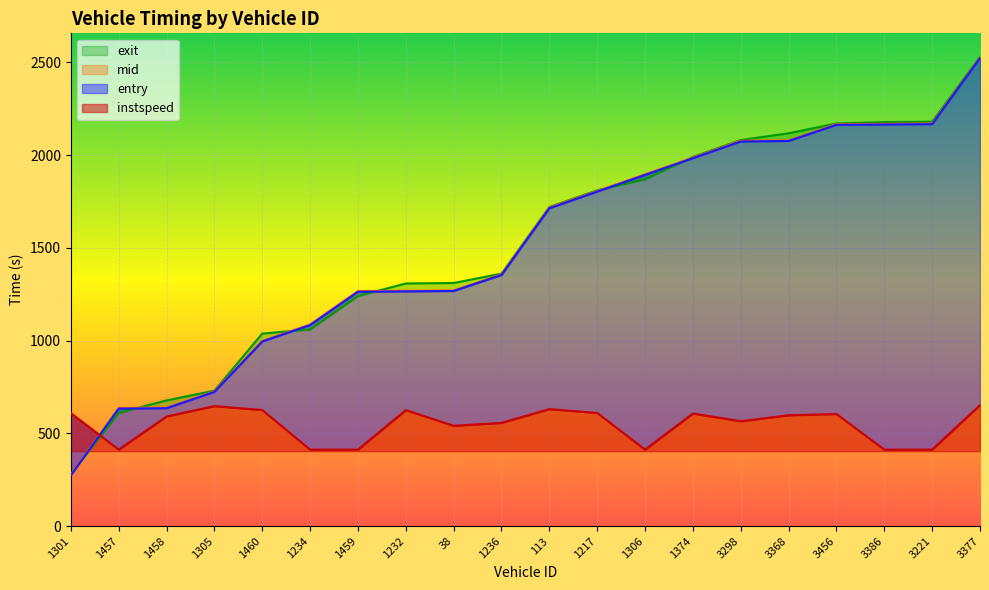

What is the lowest value of the mid series?

277.4